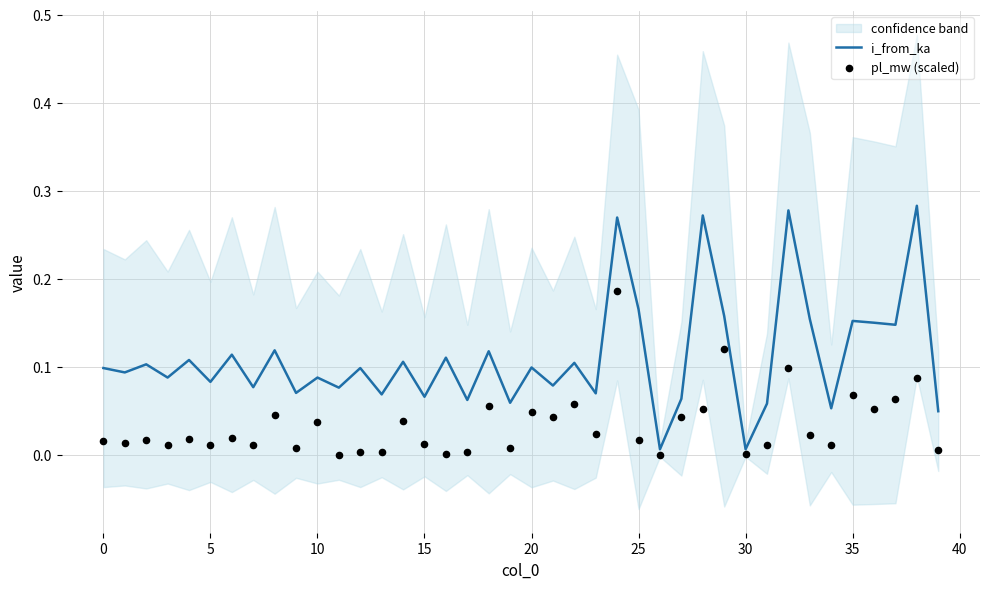

At which category is the sum across all series the highest?

24